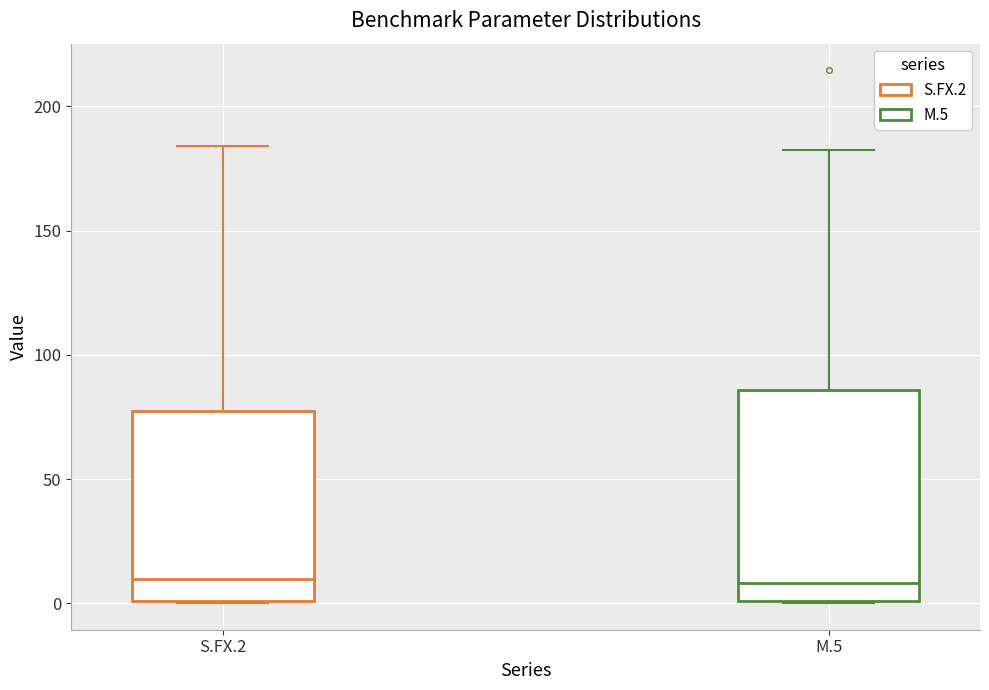

Reading left to right, read every box against the y-axis: the position of its median line, the range the box covers, and the ends of its whiskers. The values are not printed on the chart, so give them approximately, as read against the axis.

S.FX.2: median 10, box 0 to 75, whiskers 0 to 185
M.5: median 10, box 0 to 85, whiskers 0 to 180